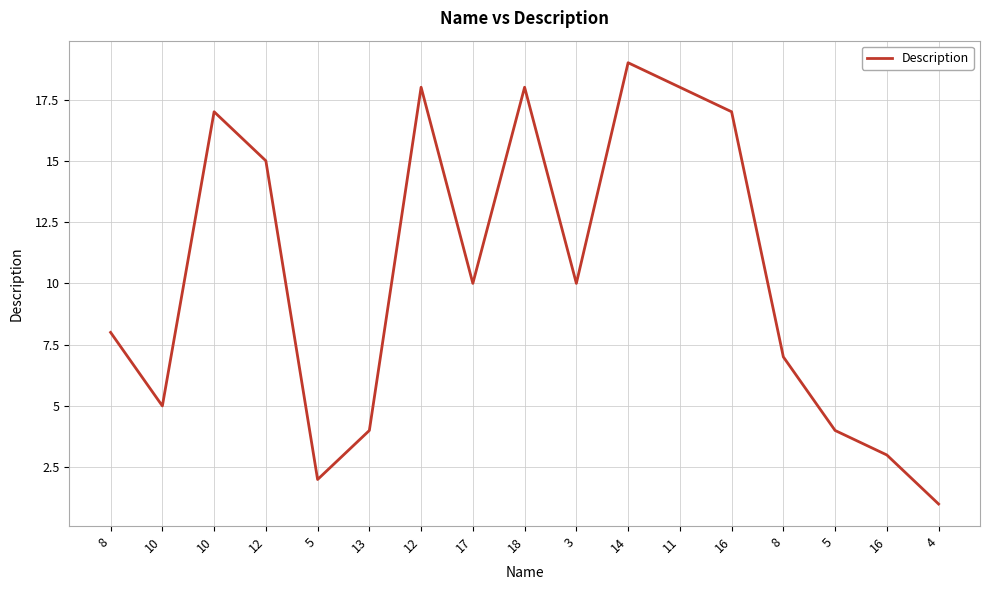

What value does the data have at 12?

15